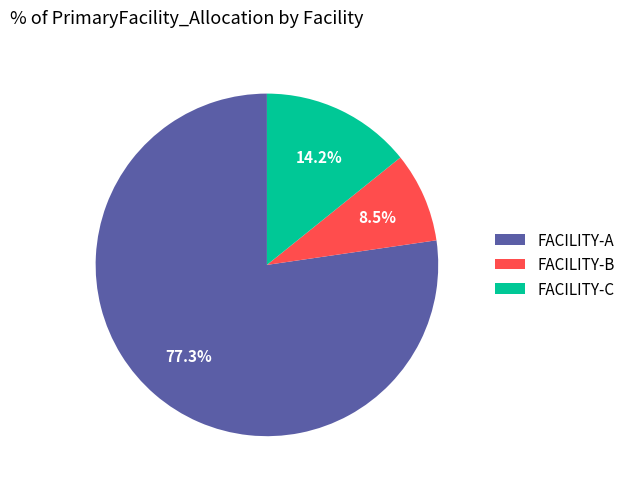

Rank the categories by value from lowest to highest.

FACILITY-B, FACILITY-C, FACILITY-A